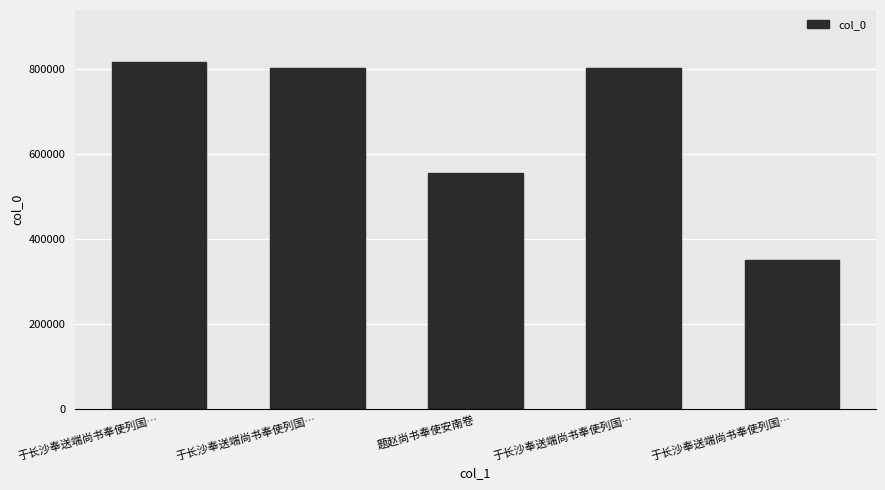

Are the bars grouped side by side (vs. stacked)?

No